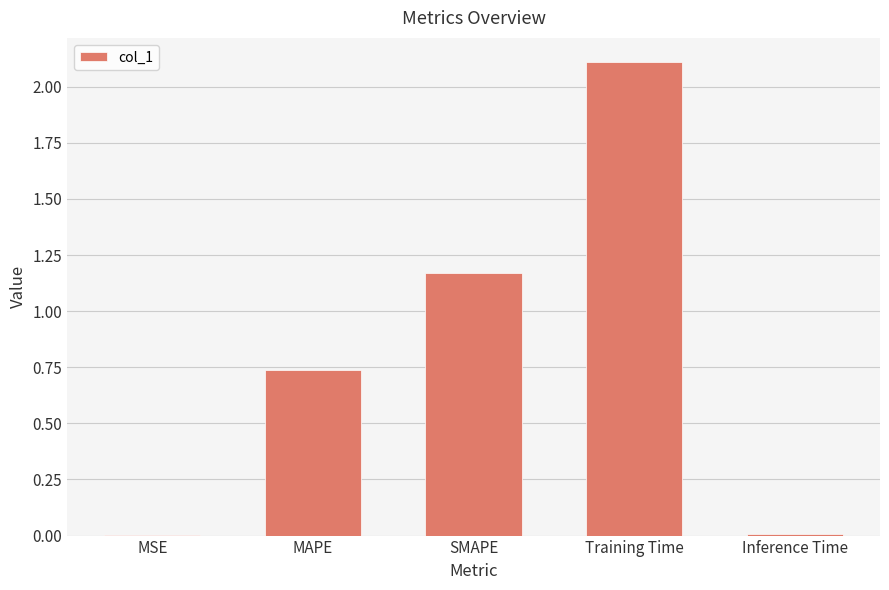

What is the sum of all values?

4.0